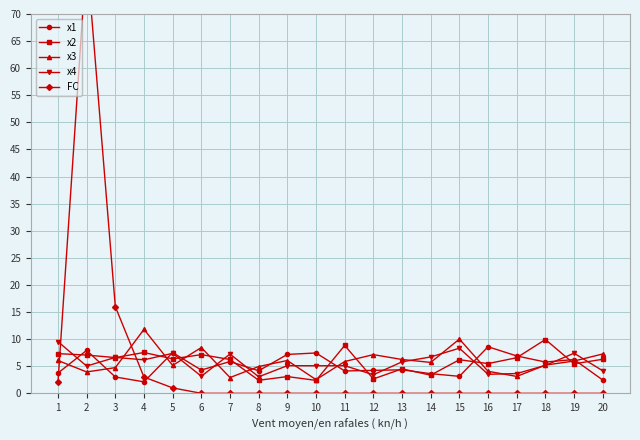

Is it true that x2 equals 5.4 at 19?

True